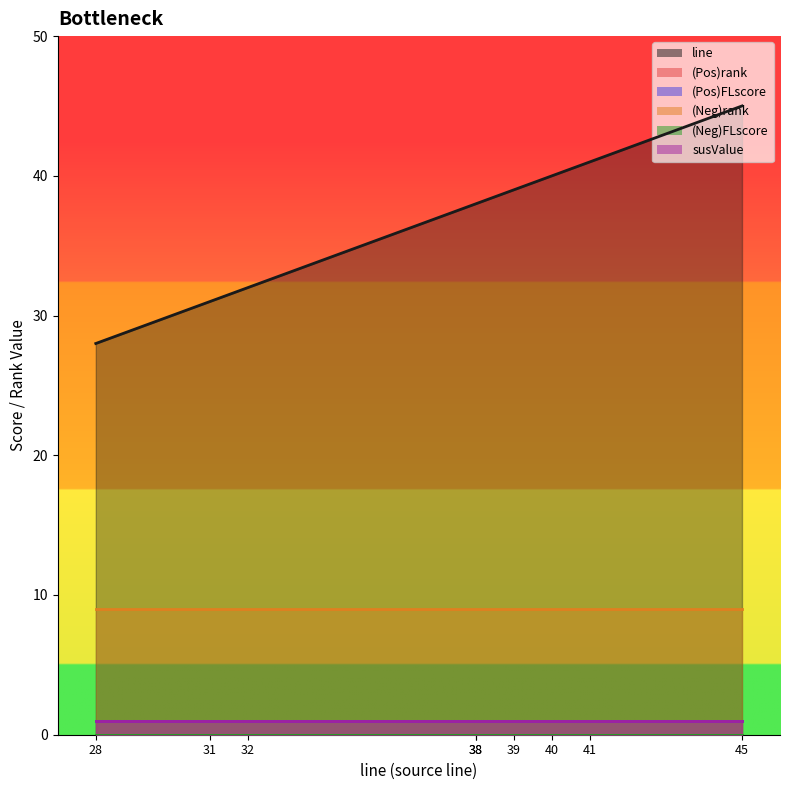

How many categories are shown in the chart?

9